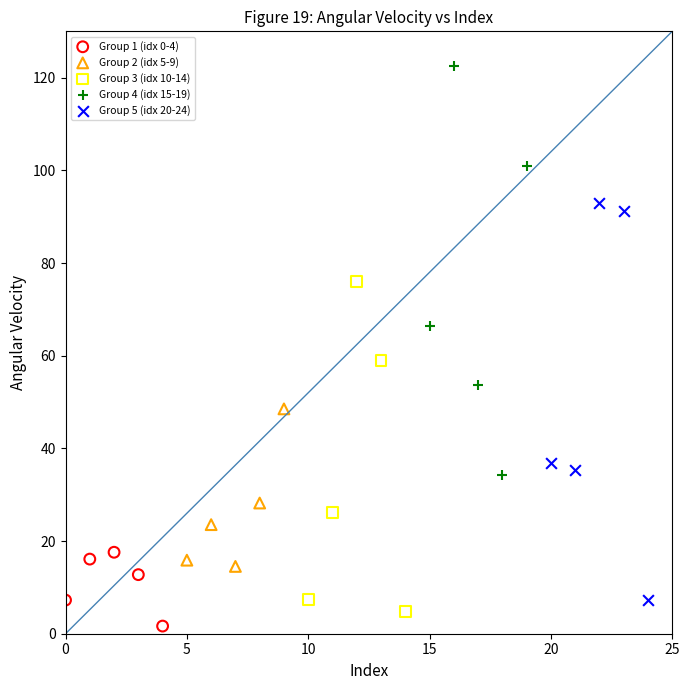

Which series contains the highest Y value?

Group 4 (idx 15-19)